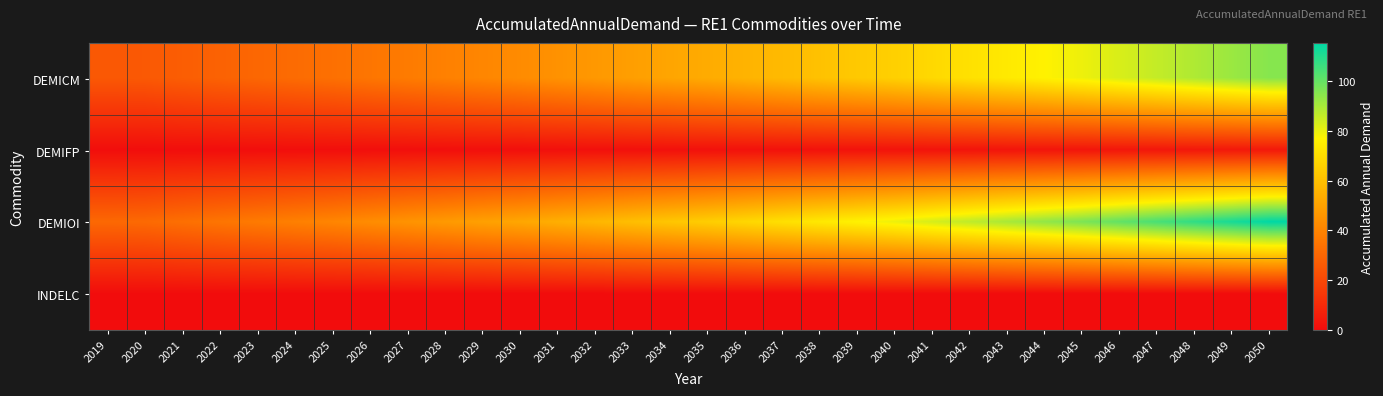

List the series in order of their peak value, highest first.

DEMIOI, DEMICM, DEMIFP, INDELC